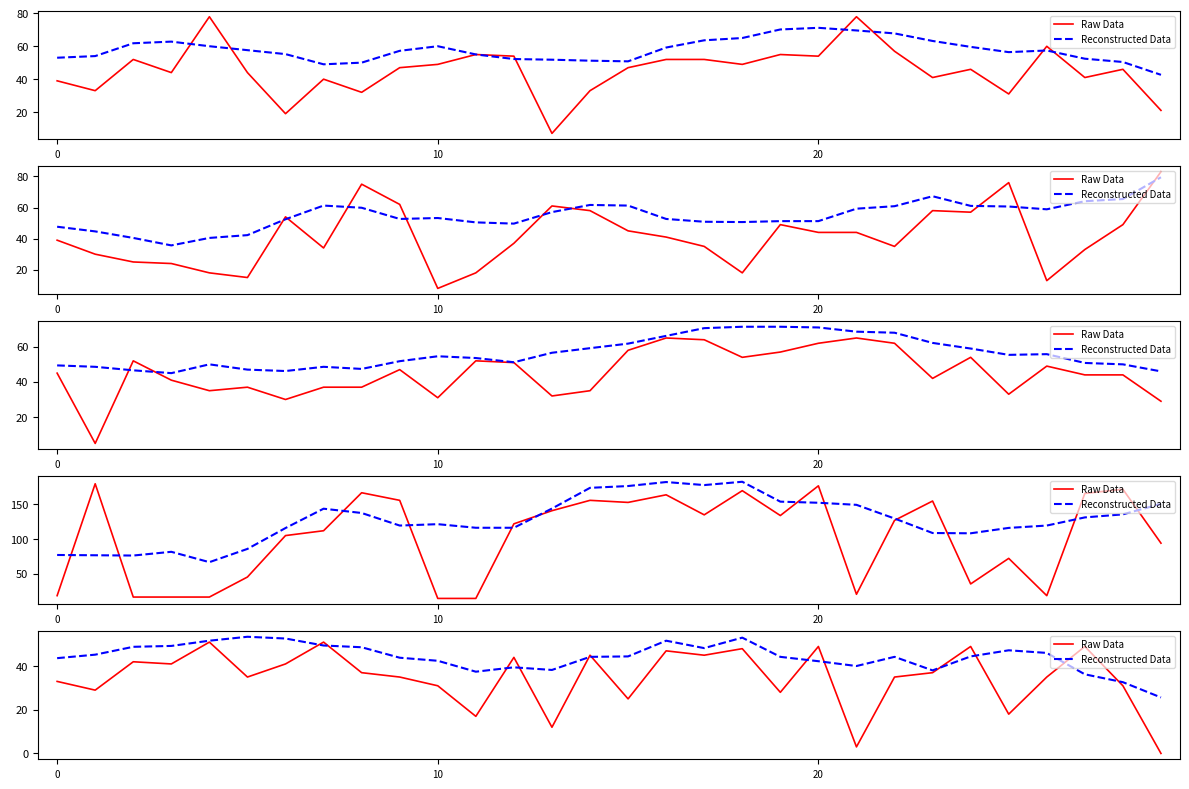

Reading left to right, extract all data points from this chart.

Raw Data: 33.0	29.0	42.0	41.0	51.0	35.0	41.0	51.0	37.0	35.0	31.0	17.0	44.0	12.0	45.0	25.0	47.0	45.0	48.0	28.0	49.0	3.0	35.0	37.0	49.0	18.0	35.0	49.0	31.0	0.0
Reconstructed Data: 43.6	45.2	48.9	49.2	51.7	53.5	52.7	49.5	48.7	43.9	42.4	37.5	39.5	38.2	44.2	44.4	51.6	48.2	53.1	44.2	42.3	40.1	44.2	38.1	44.5	47.3	46.0	36.2	32.6	25.6